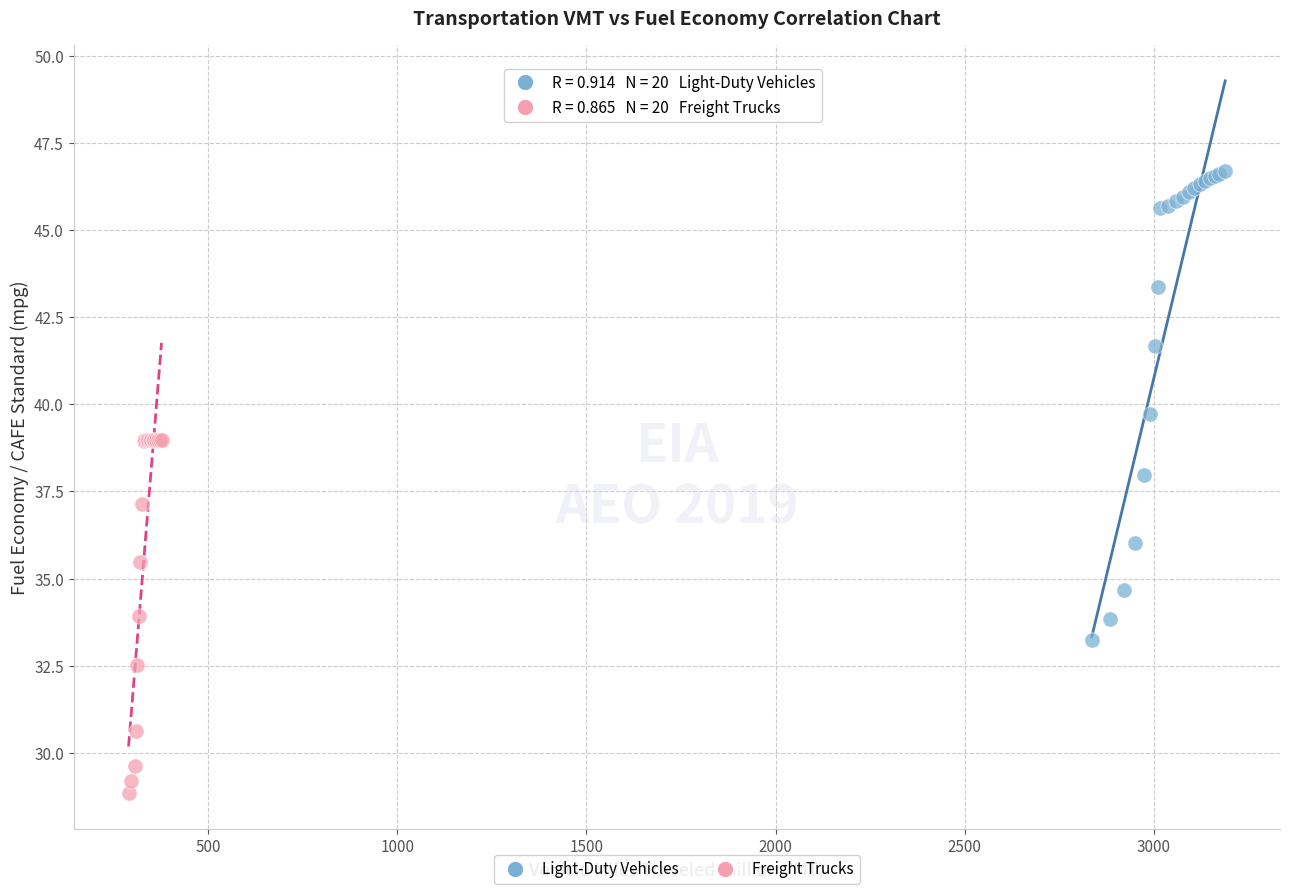

Which series contains the highest Y value?

Light-Duty Vehicles